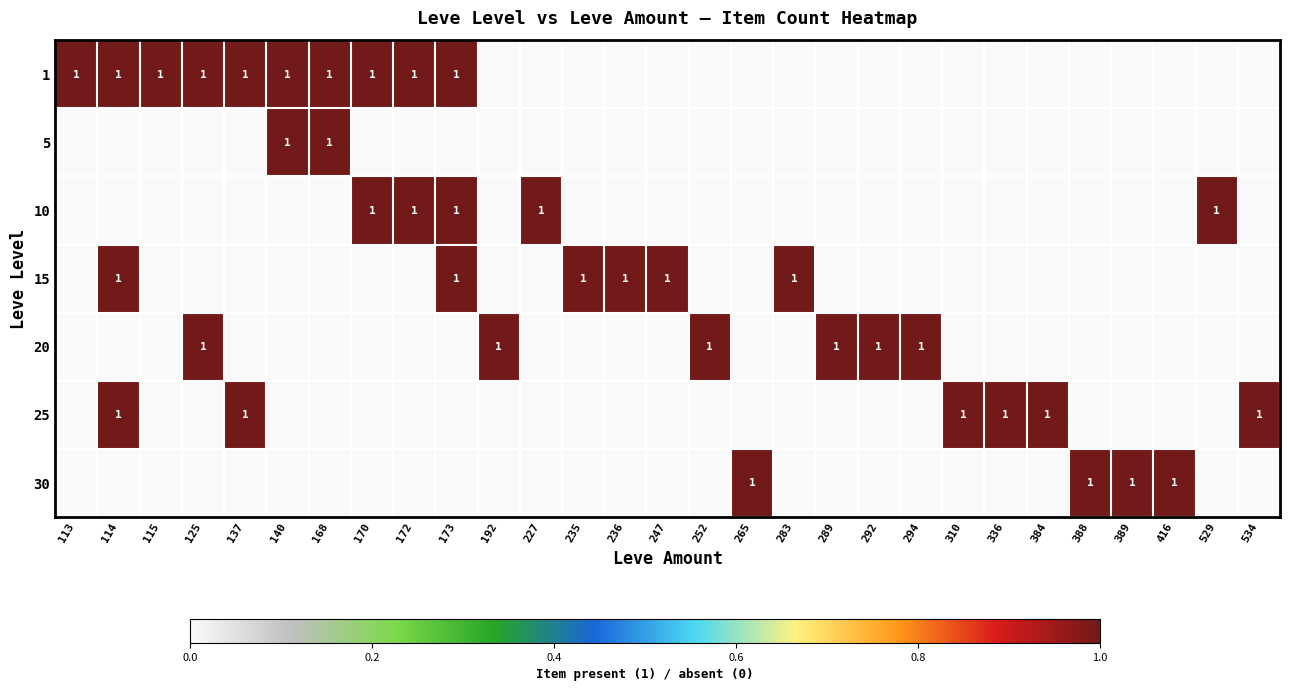

Which series changed the most between 173 and 252?

1